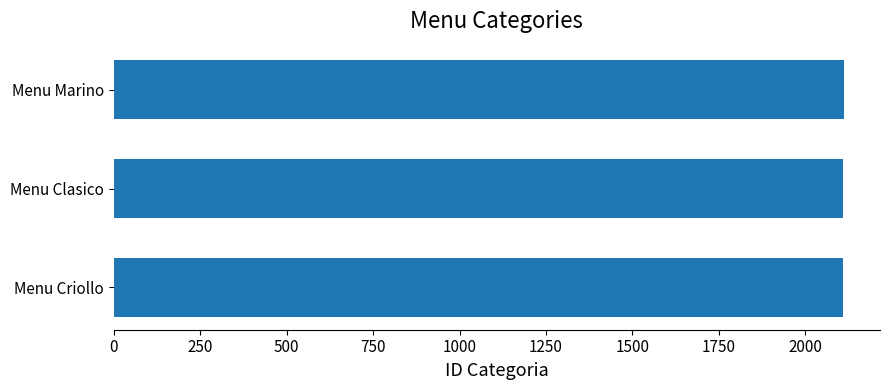

What is the ratio of the value at Menu Marino to the value at Menu Clasico?

1.0